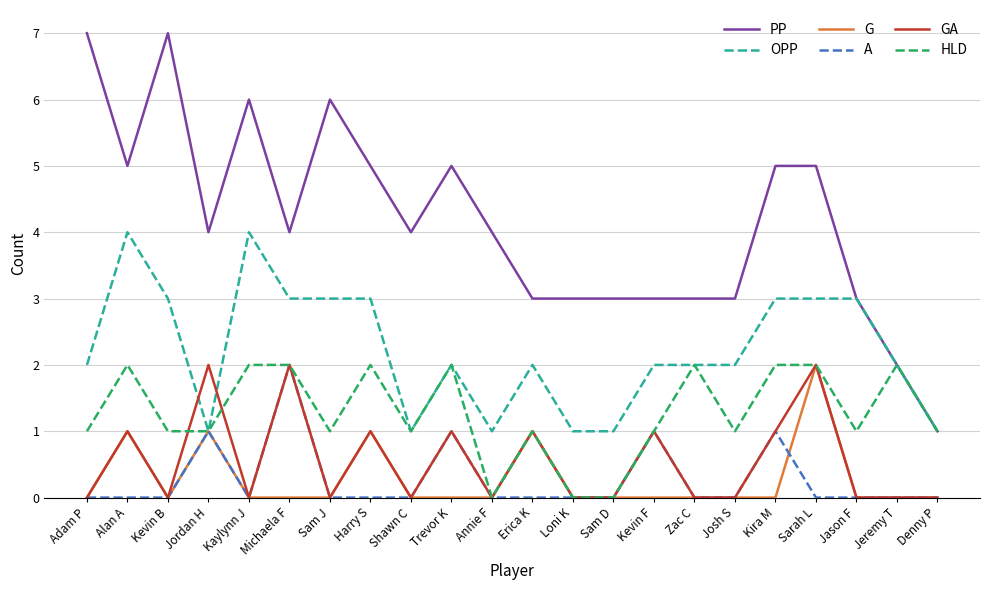

What is the highest value of the A series?

2